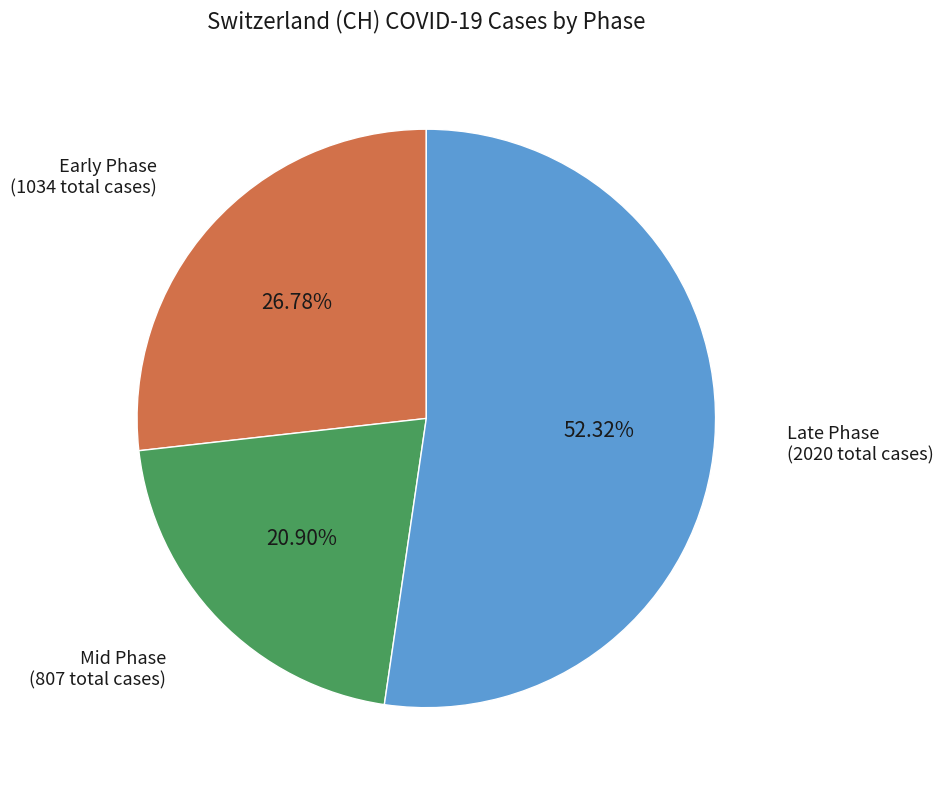

Does any single category account for the majority?

Yes